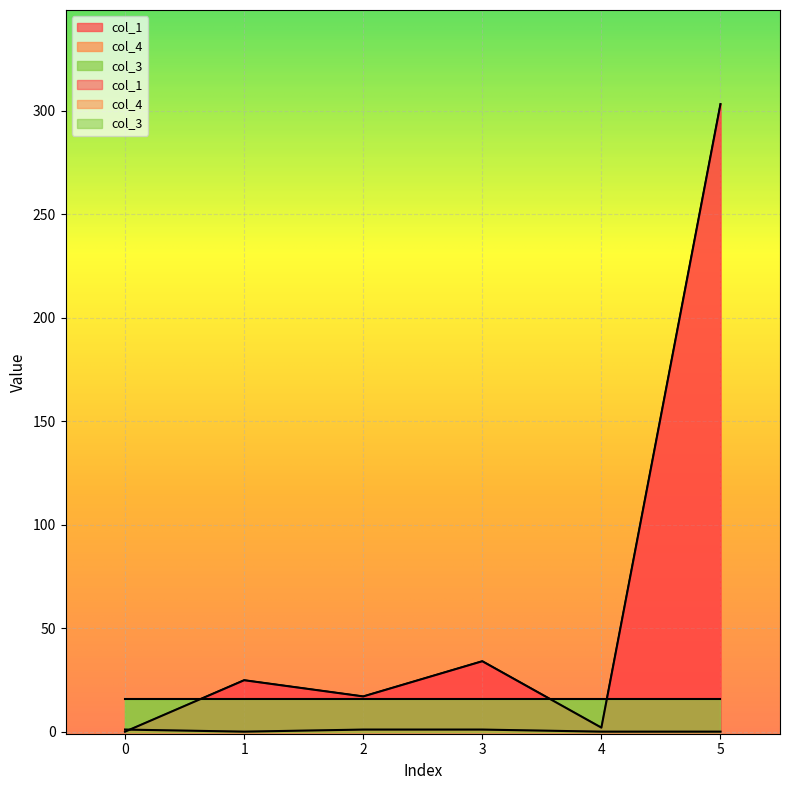

Is the value of col_4 at 4 greater than the value of col_1 at 2?

No